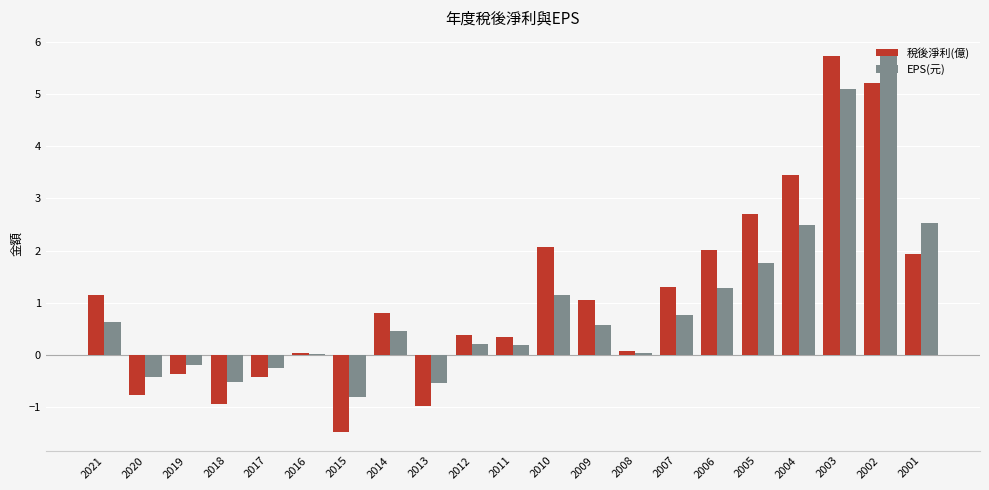

Is it true that 稅後淨利(億) equals 0.1 at 2012?

False